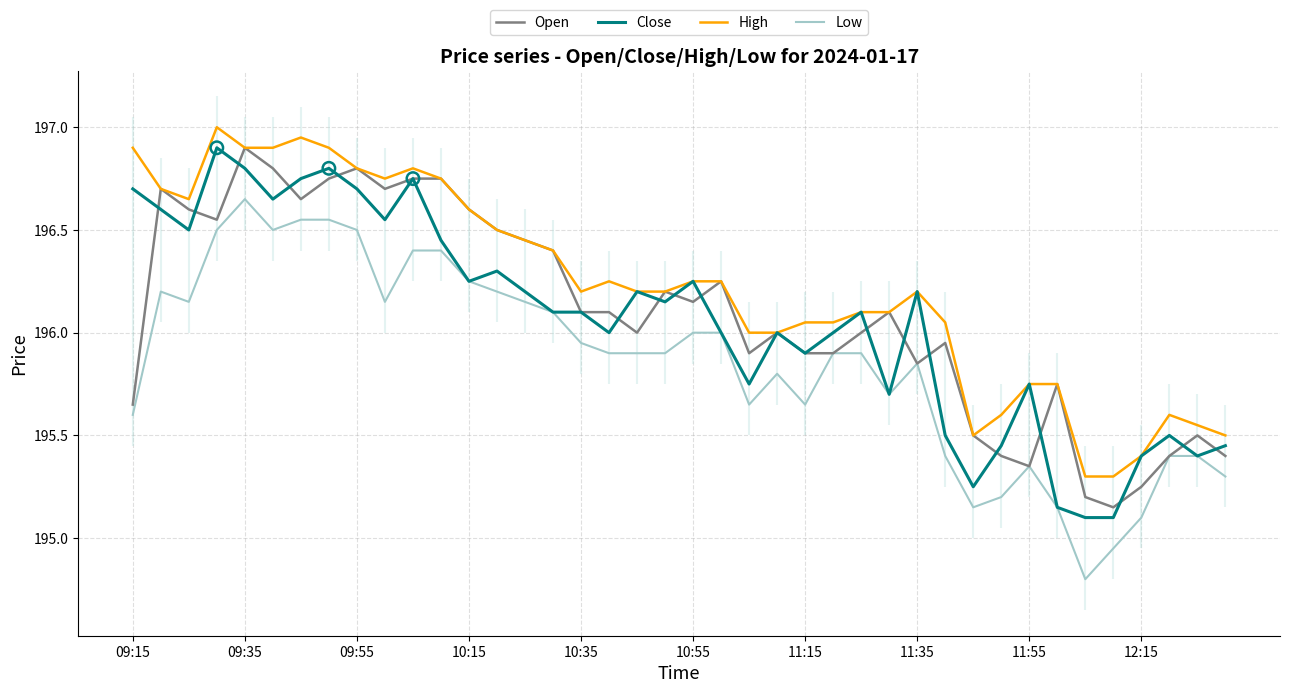

What is the total value across all series at 33?

781.8